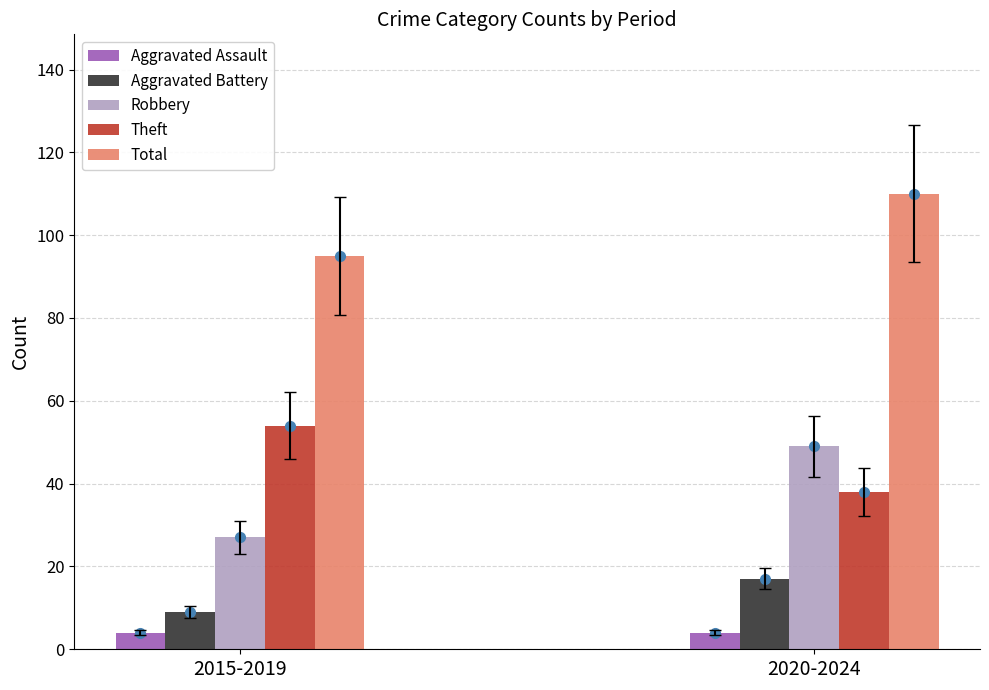

What is the difference between the Theft values at 2015-2019 and 2020-2024?

16